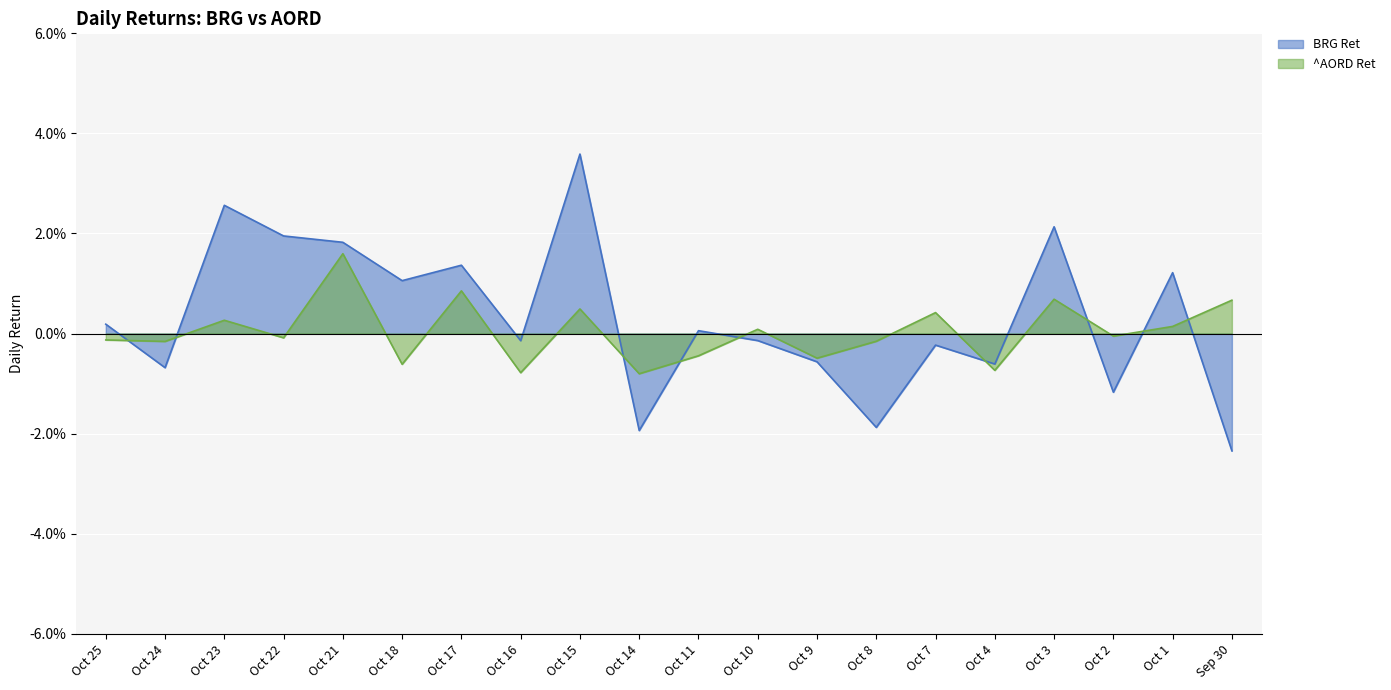

The value of ^AORD Ret at Sep 30 is 0.0. True or false?

True